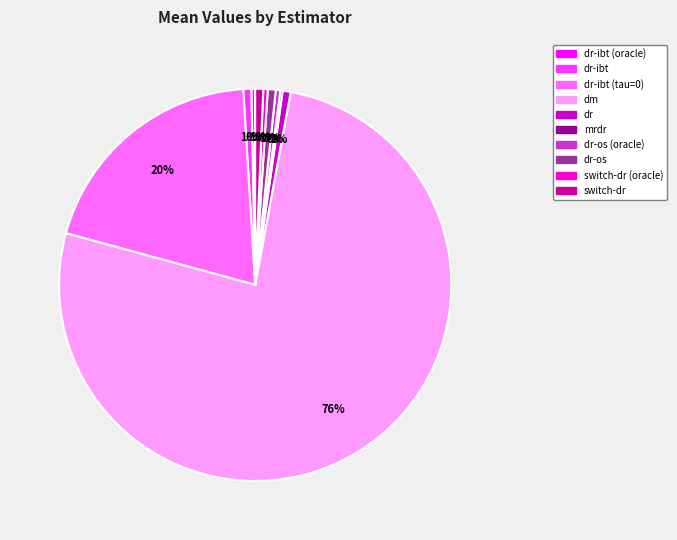

What is the majority slice?

dm